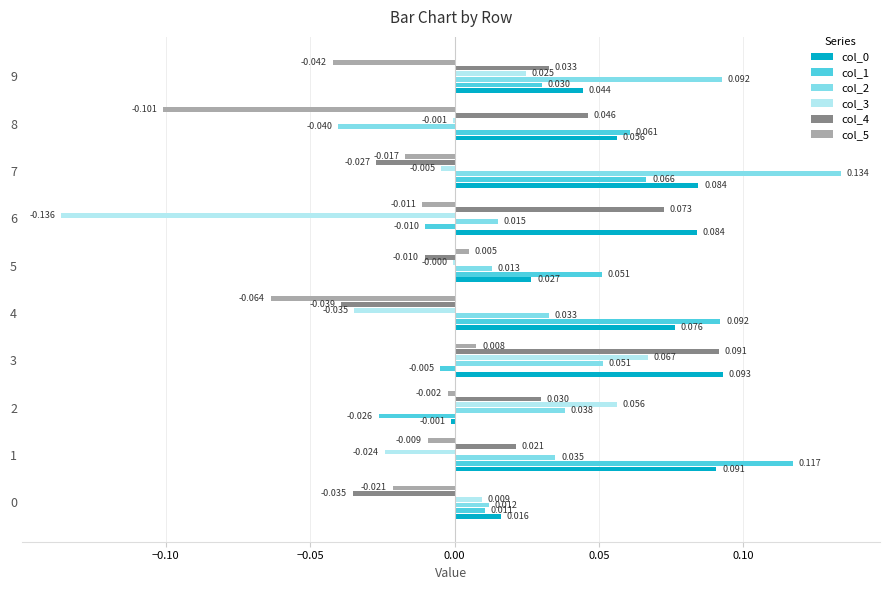

How many series are shown in this chart?

6